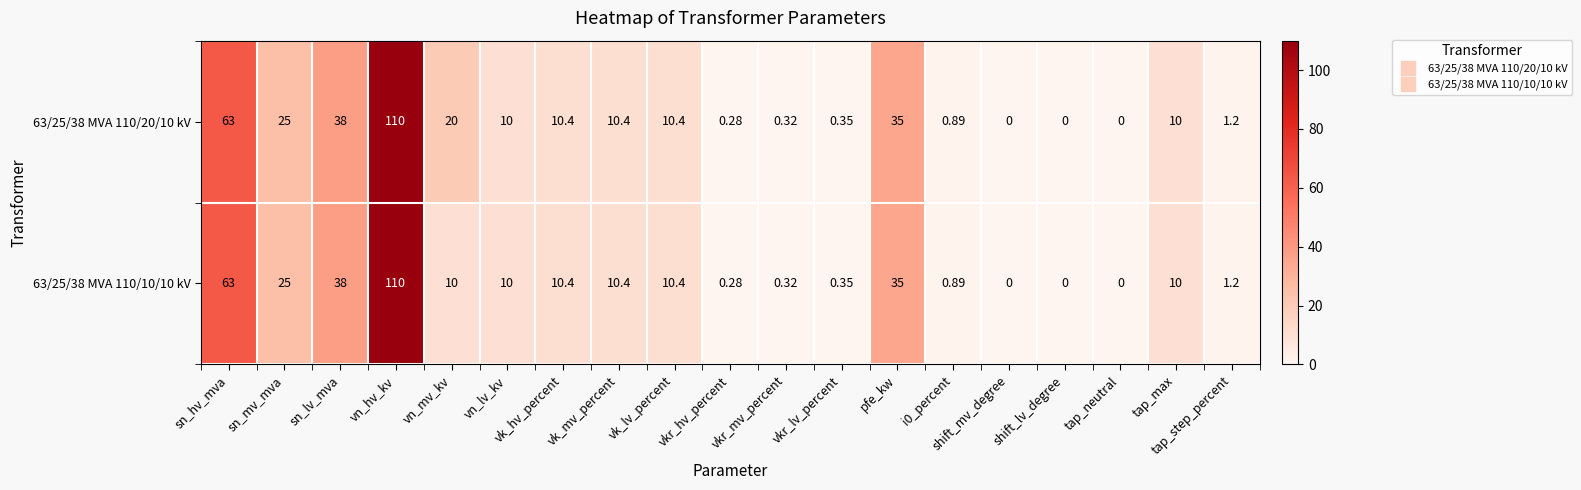

Where does the 63/25/38 MVA 110/10/10 kV series first go above 10?

sn_hv_mva